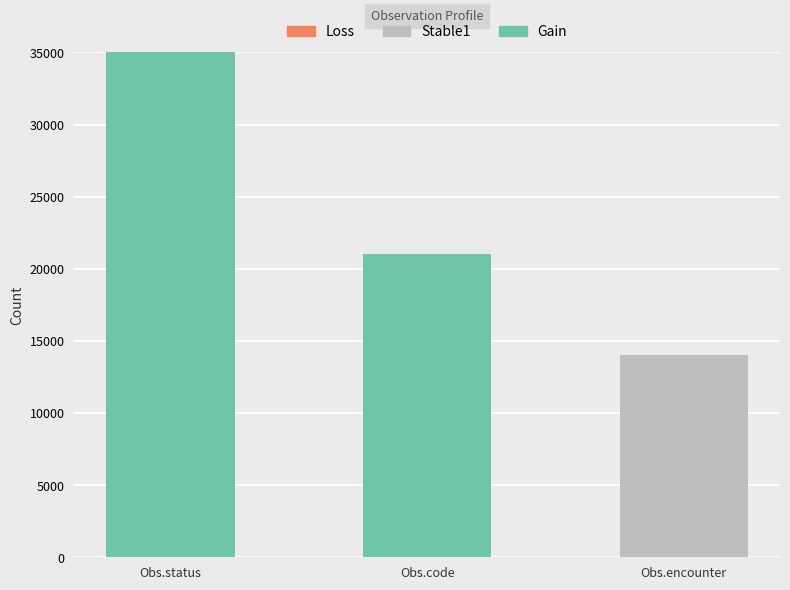

What is the sum of the Gain values at Obs.status and Obs.code?

56000